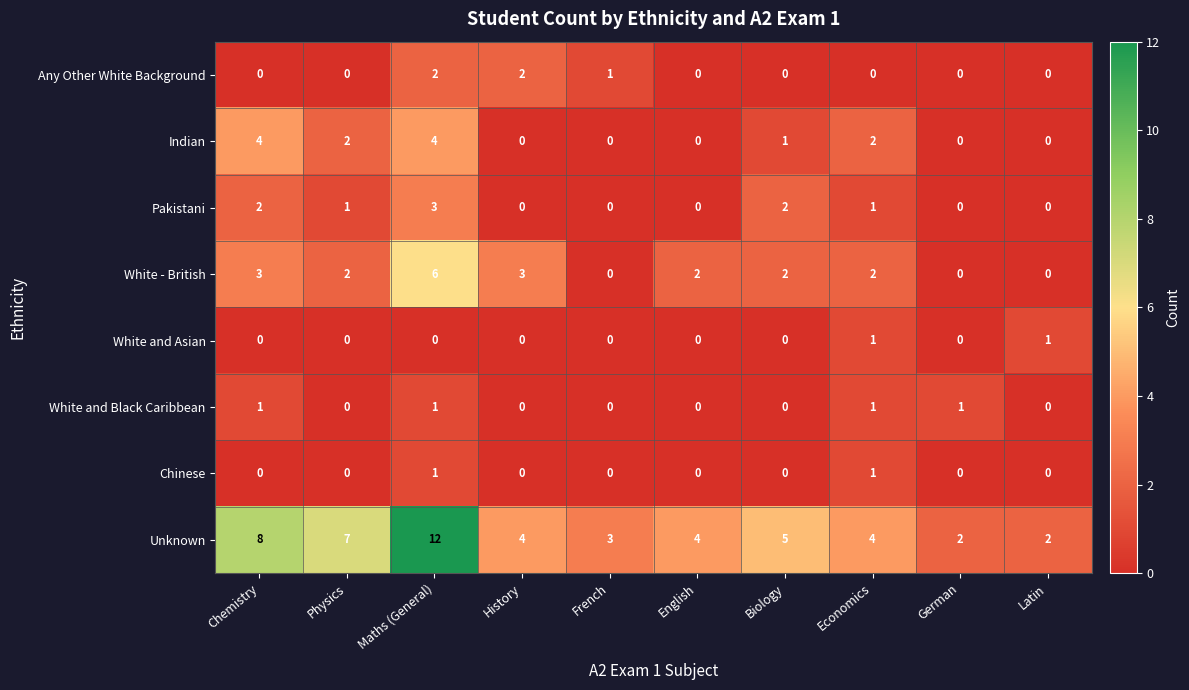

Which series has the largest range (max minus min)?

Unknown